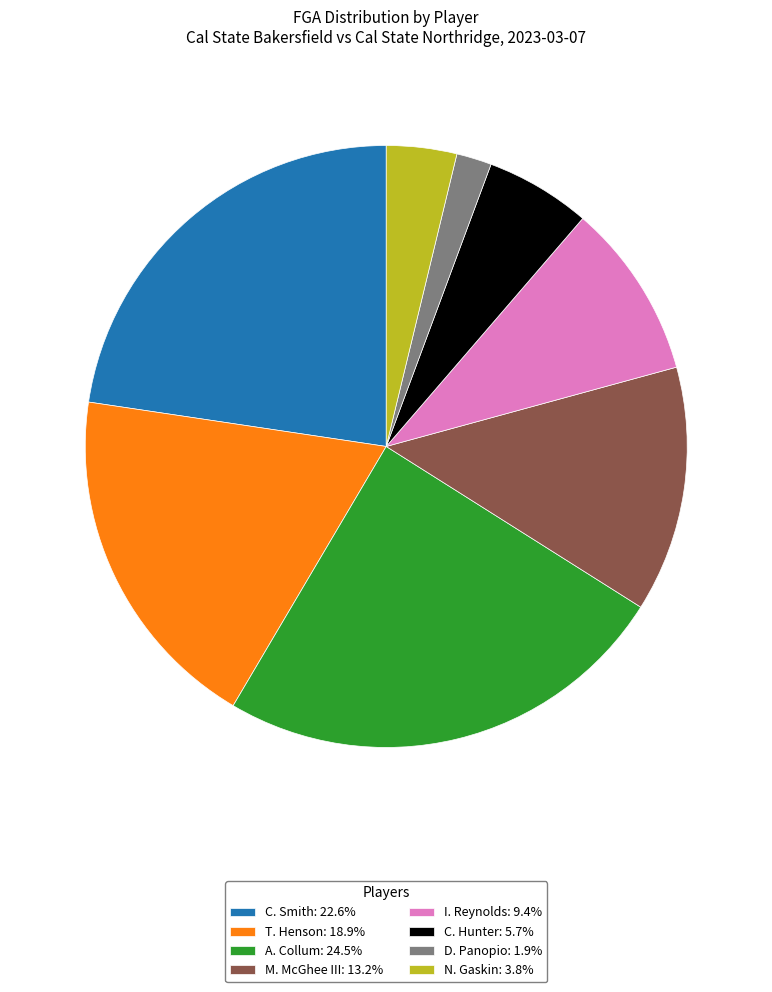

How many segments does this pie chart have?

8